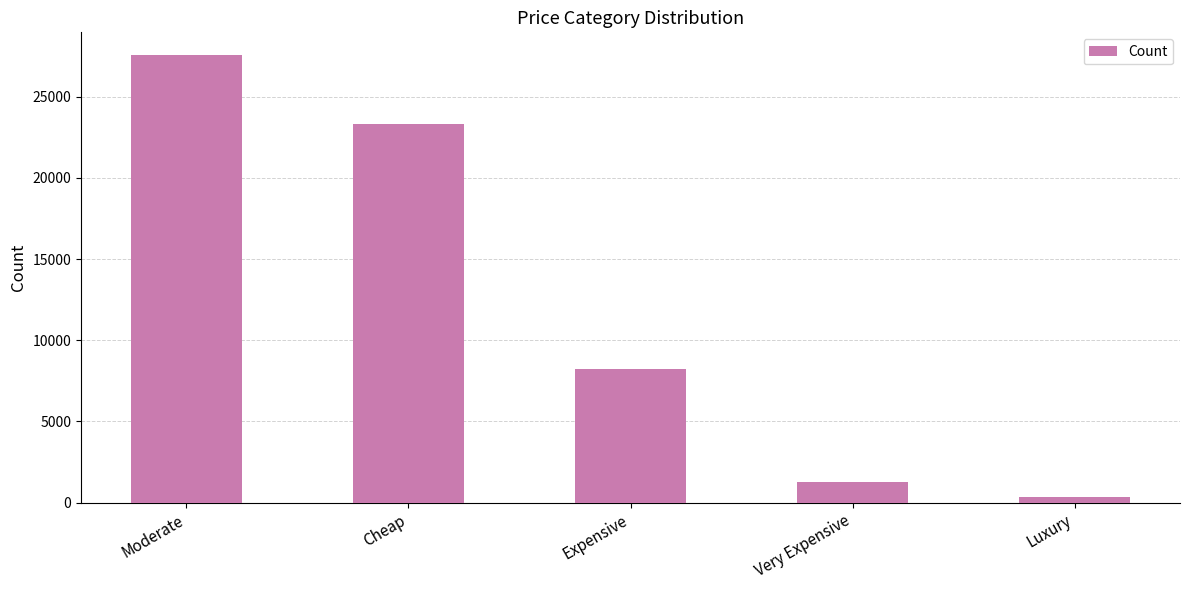

What is the smallest value displayed?

351